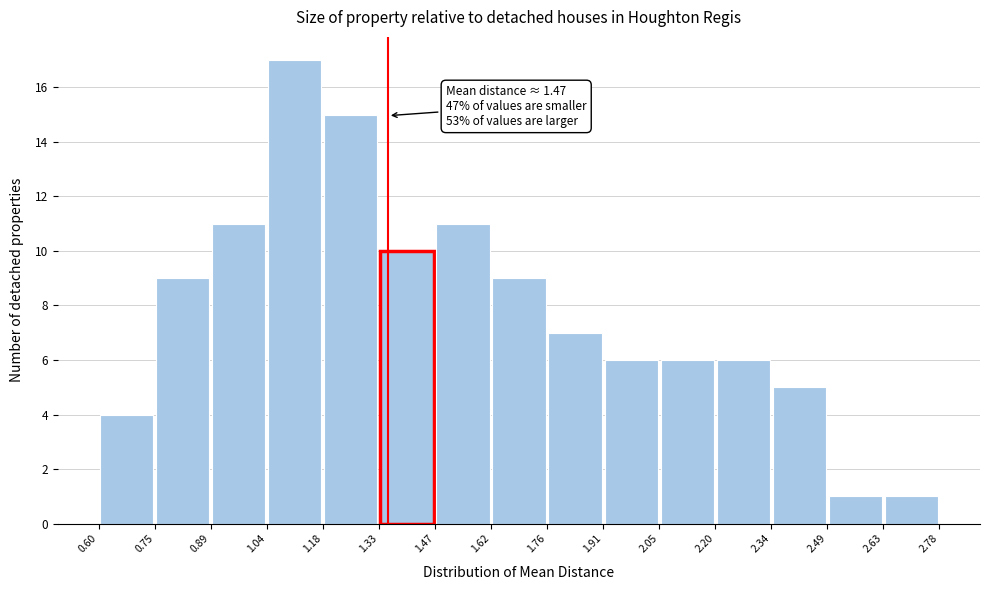

Which range on the x-axis has the tallest bar?

1.04 to 1.18